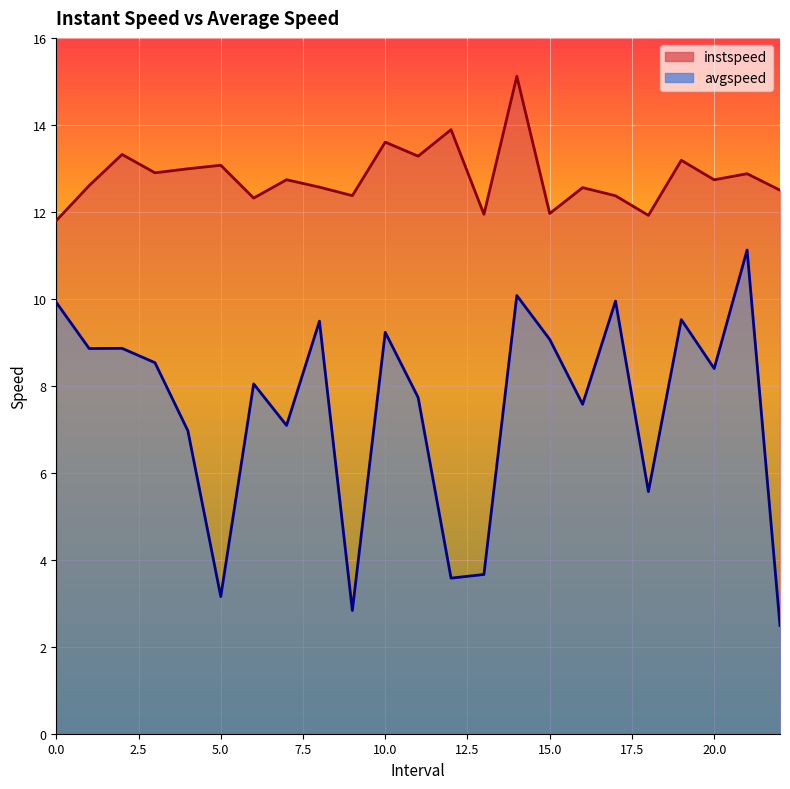

What value does the instspeed series have at 20.0?

12.7